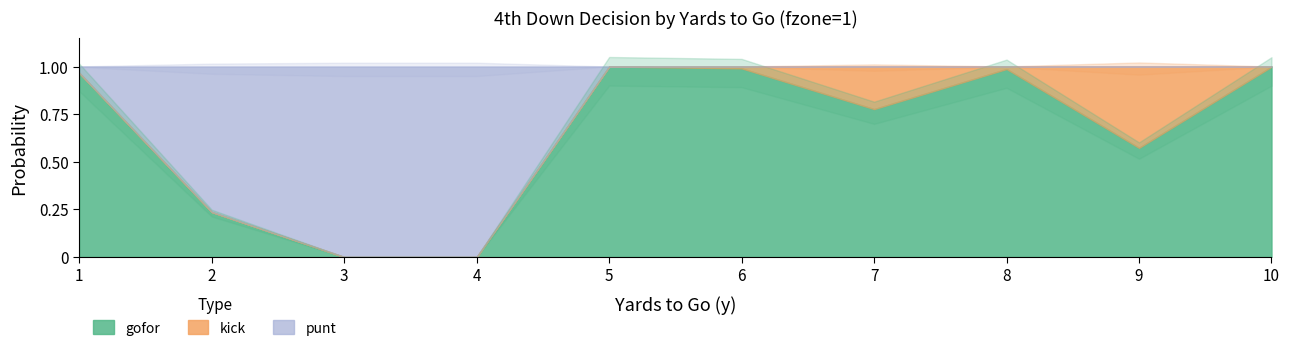

What is the total value across all series at 7?

1.0